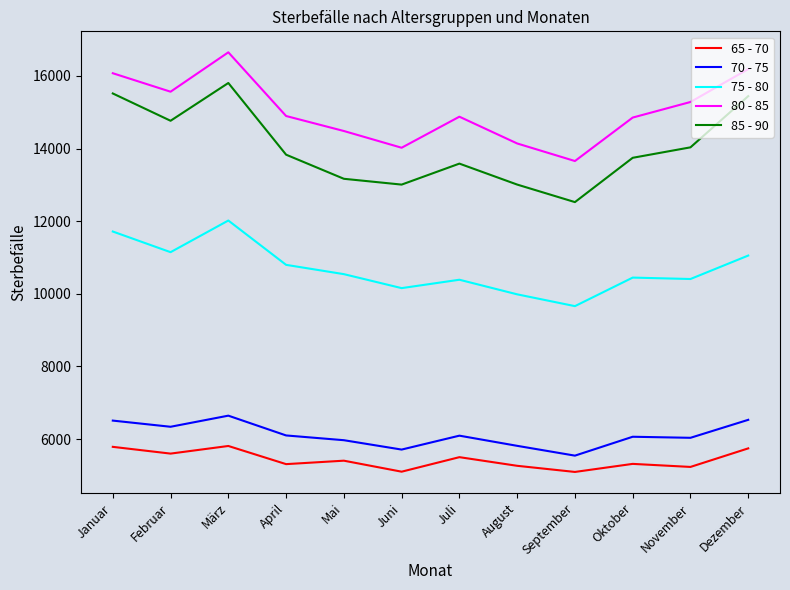

Which series has the widest spread of values?

85 - 90